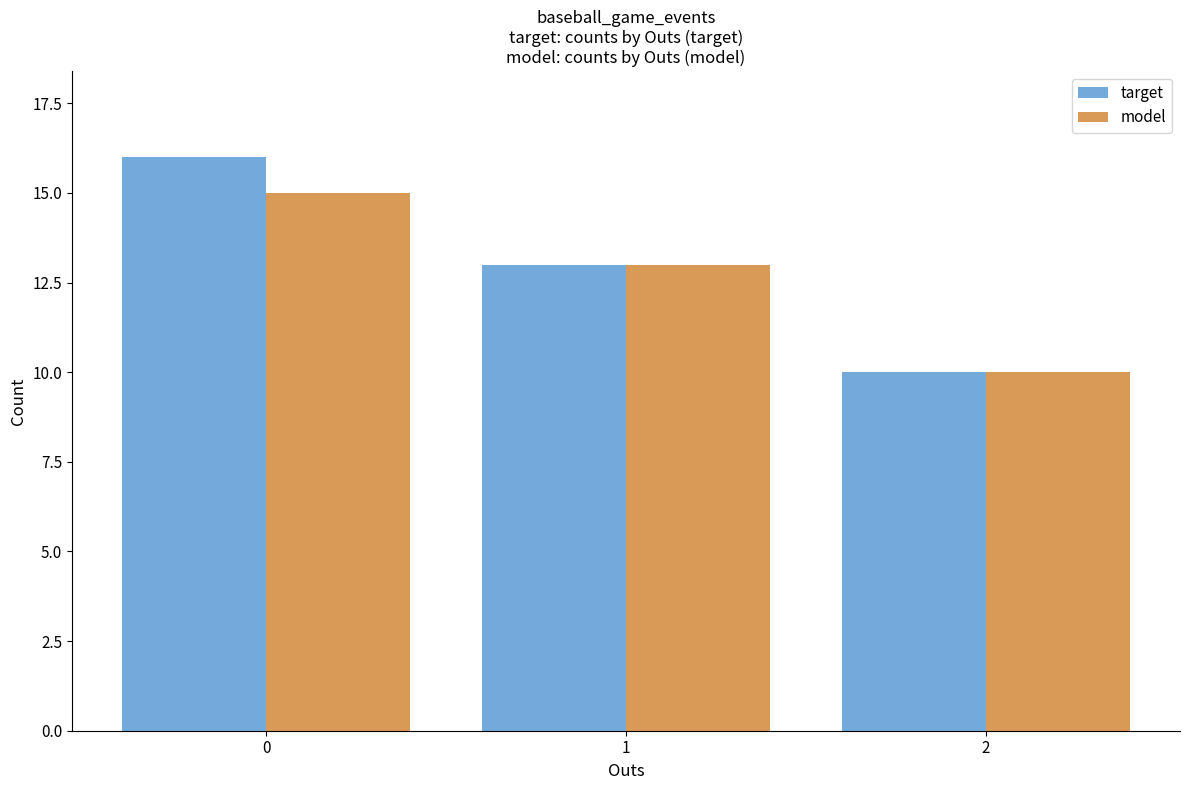

At how many categories does at least one series exceed 14?

1